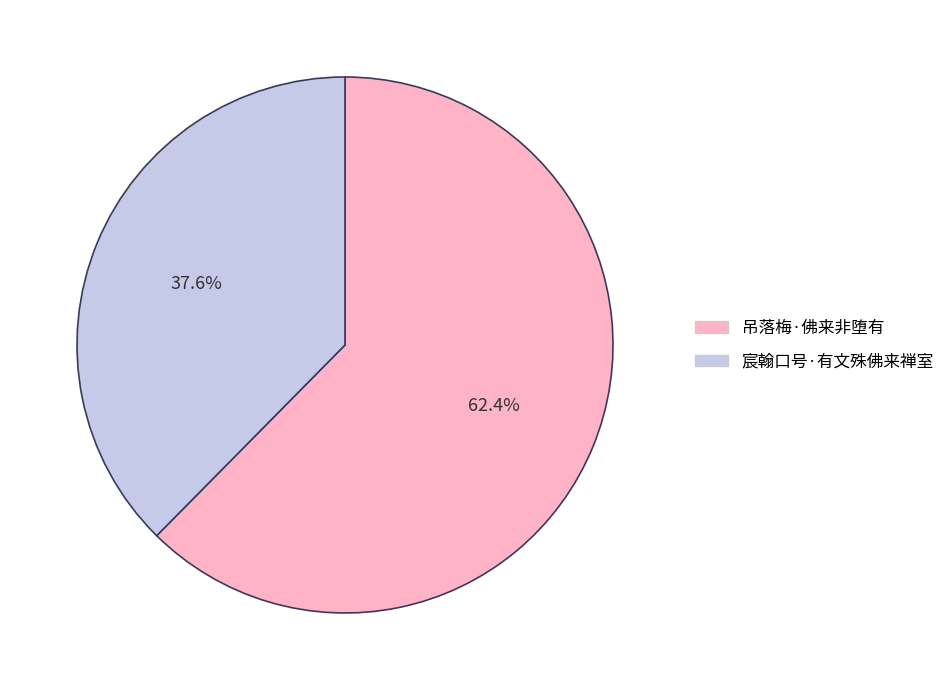

What percentage is the 宸翰口号·有文殊佛来禅室 slice, to the nearest percent?

38%